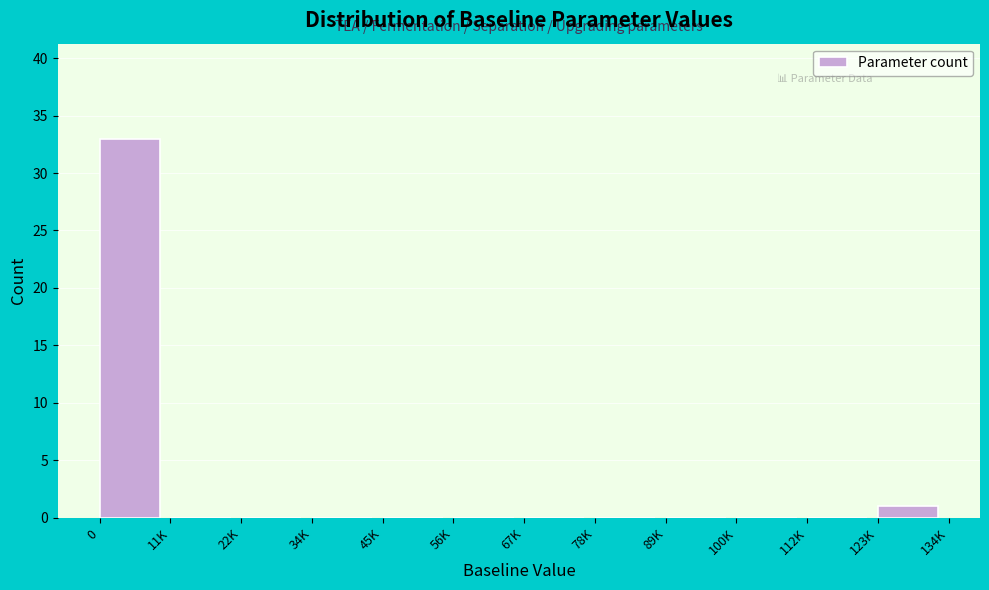

Reading left to right, what are all the values shown in this chart?

0=33	11K=0	22K=0	34K=0	45K=0	56K=0	67K=0	78K=0	89K=0	100K=0	112K=0	123K=1